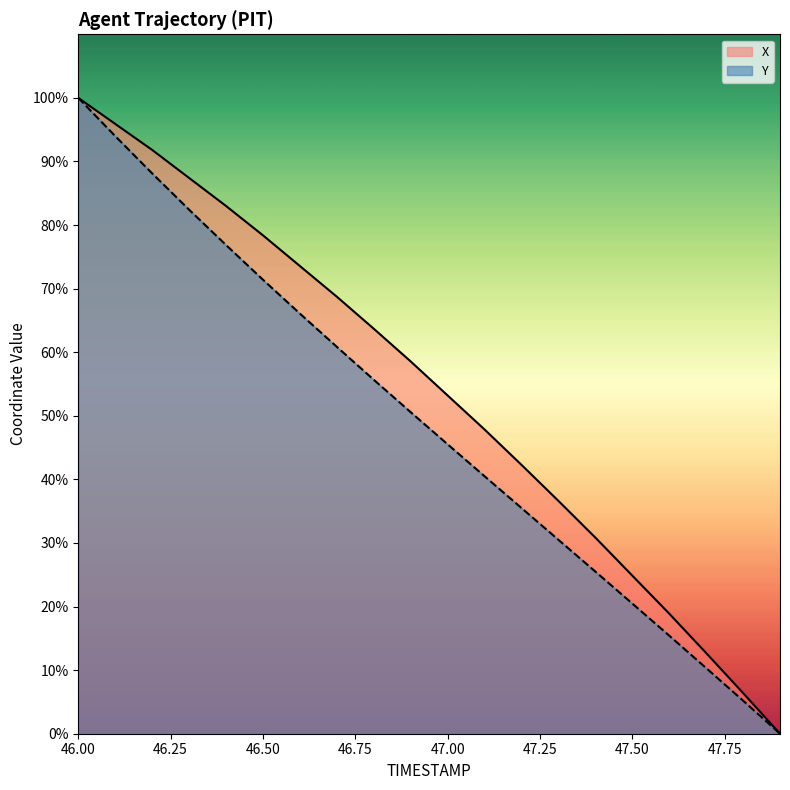

Is it true that Y equals 24.1 at 47.6?

False